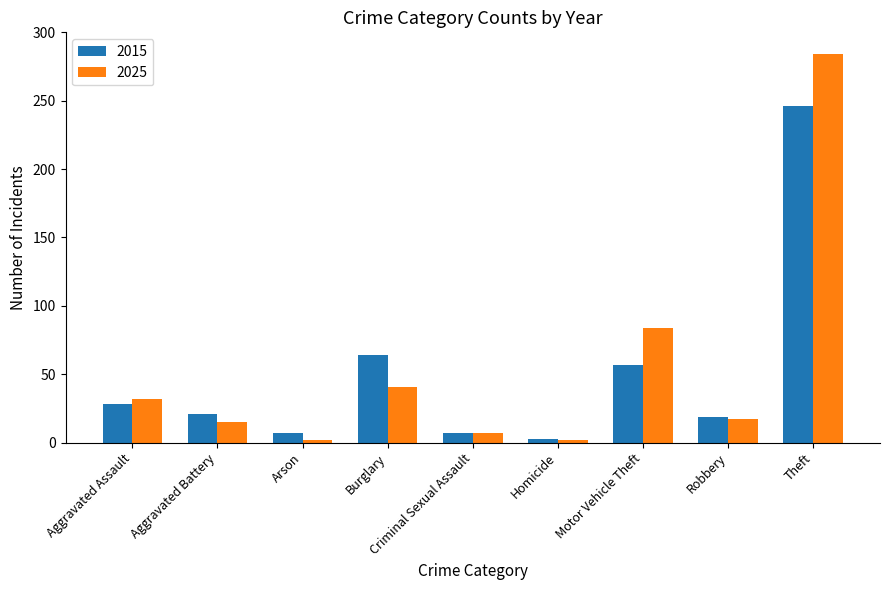

What is the average value of the 2025 series?

54